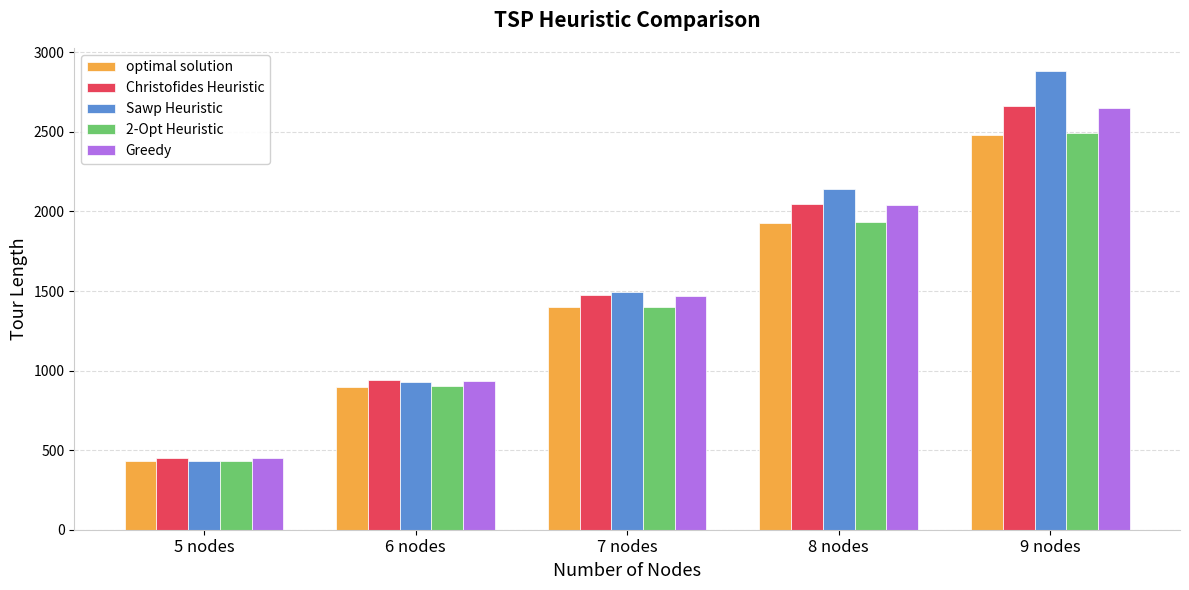

What position from the right is 7 nodes?

3